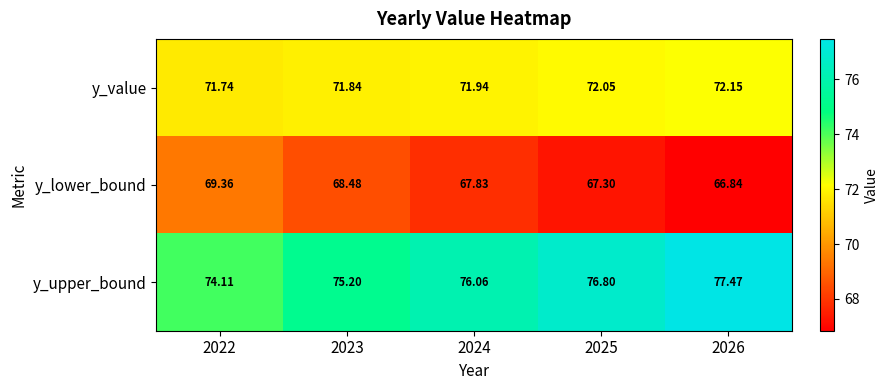

At 2026, list the series in order from largest to smallest.

y_upper_bound, y_value, y_lower_bound